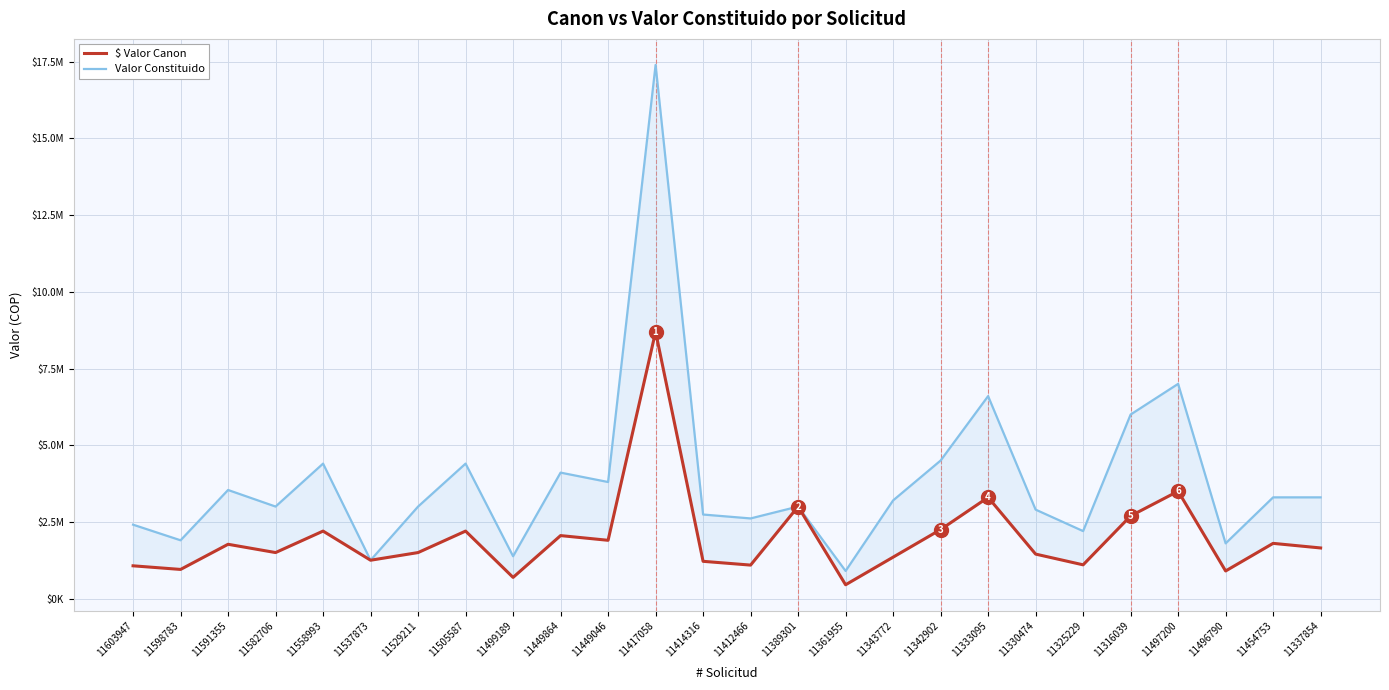

What is the label of the 10th point from the left?

11449864